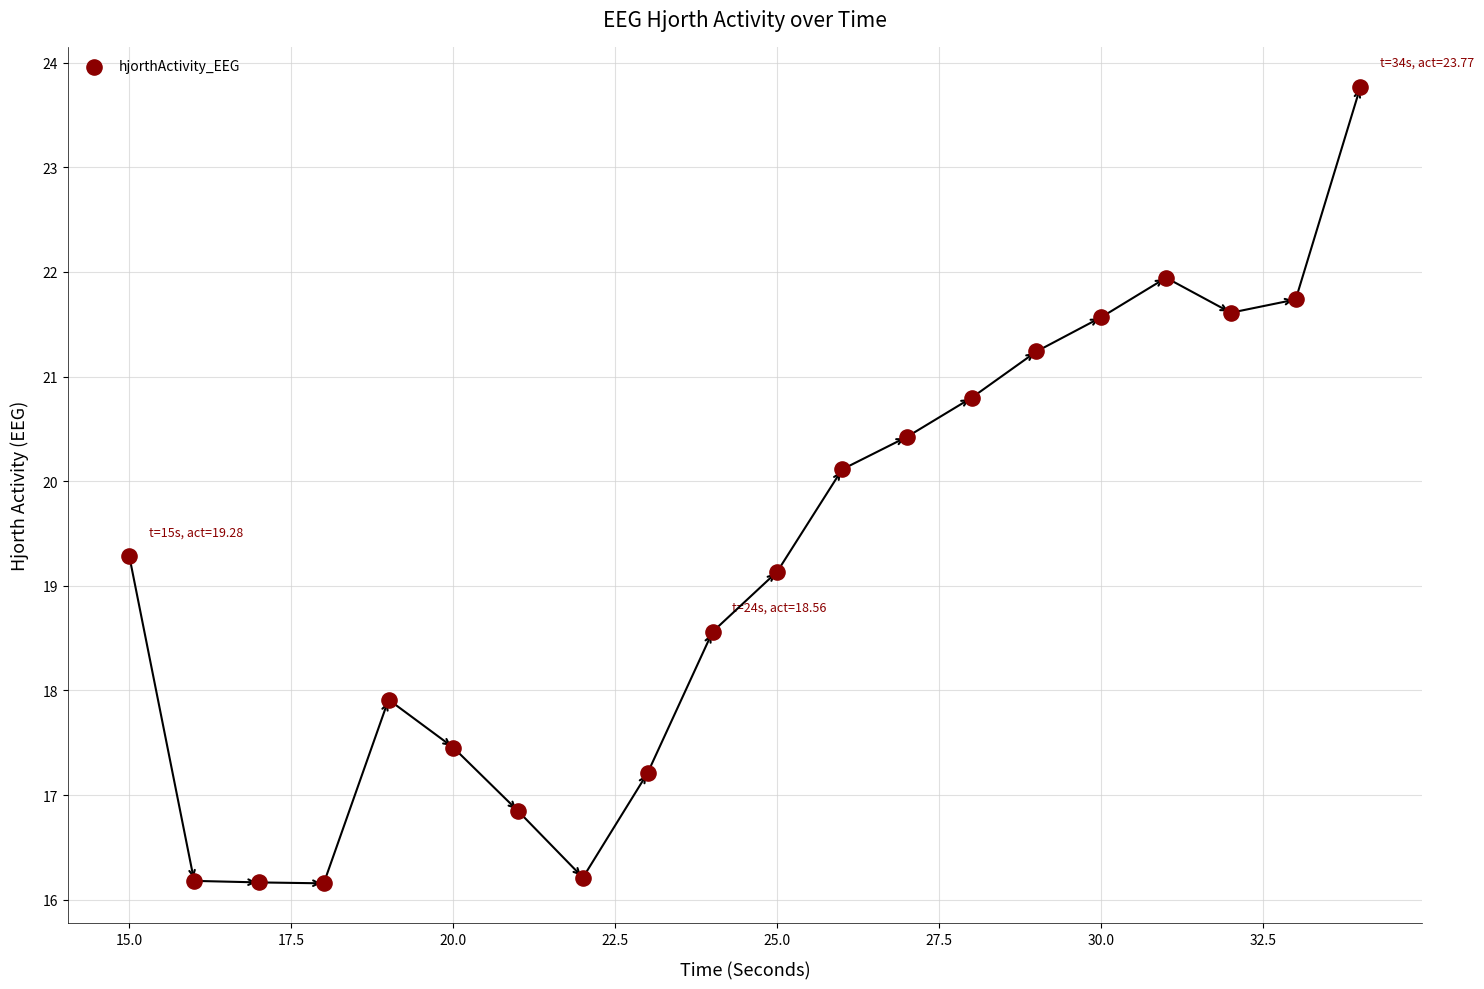

What is the range of Y values (max minus min)?

7.6